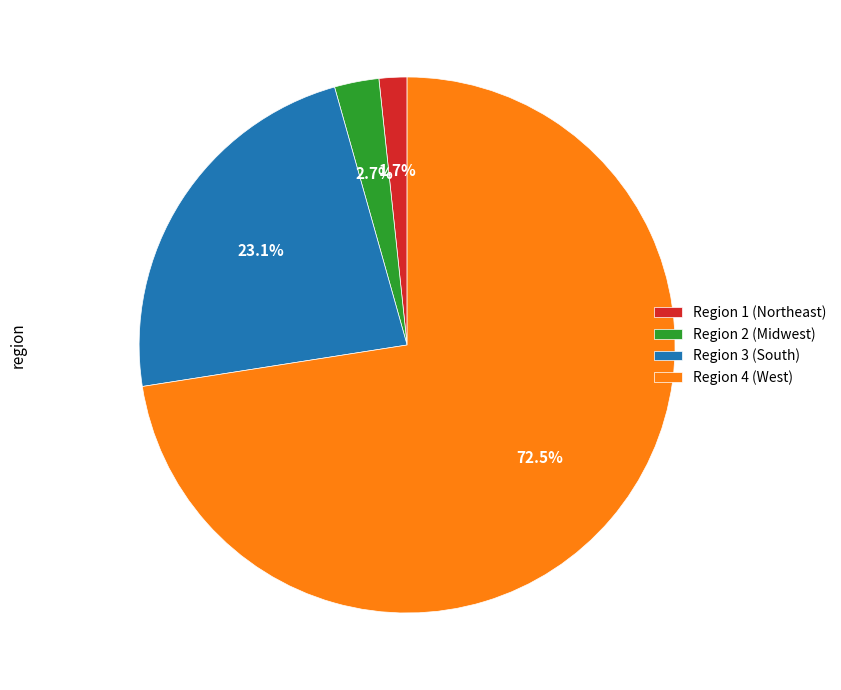

Does any single category account for the majority?

Yes